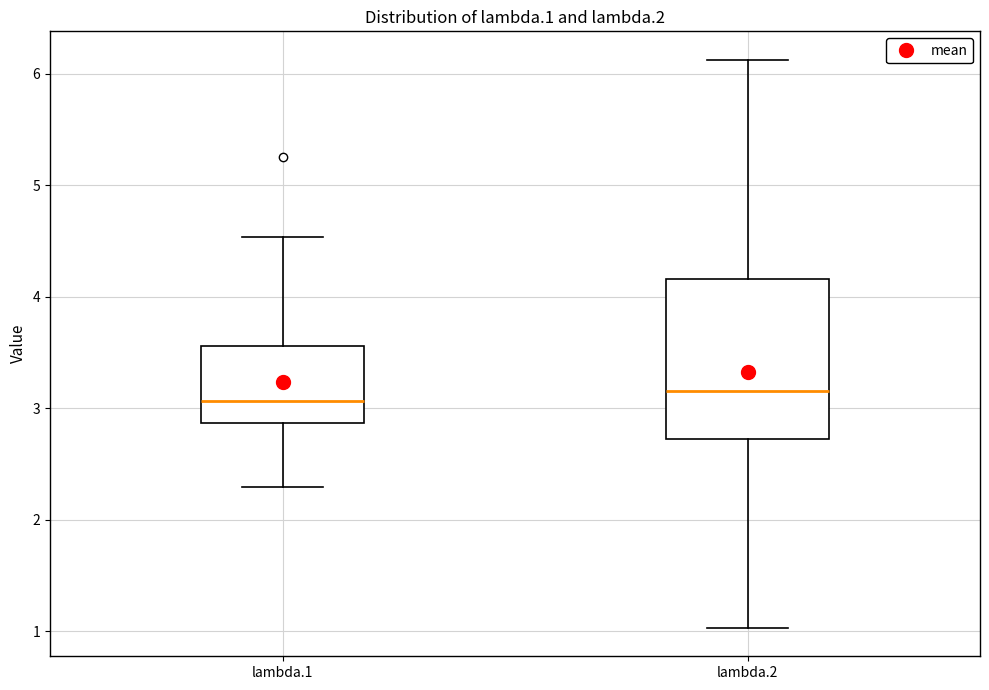

Reading left to right, transcribe this box plot: for each box, give where its median line is, the range the box spans, and where its two whiskers end, as read against the y-axis. The values are not printed on the chart, so give them approximately, as read against the axis.

lambda.1: median 3.1, box 2.9 to 3.6, whiskers 2.3 to 4.5
lambda.2: median 3.2, box 2.7 to 4.2, whiskers 1.0 to 6.1